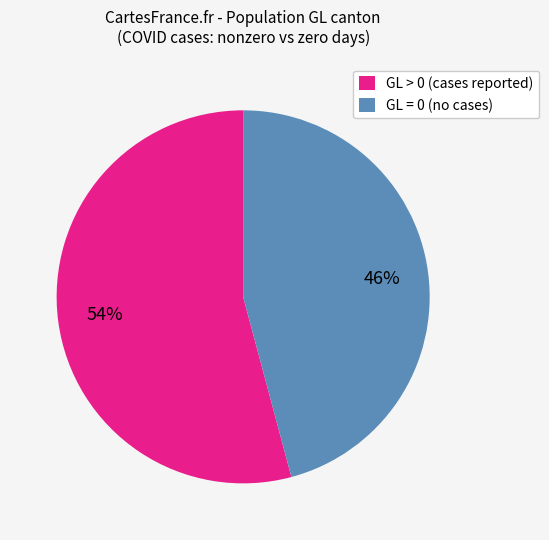

How many slices are in this pie chart?

2